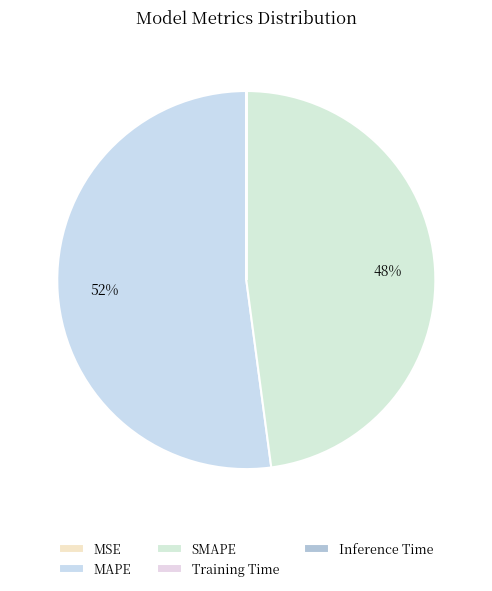

Is there any slice that represents more than half of the pie?

Yes